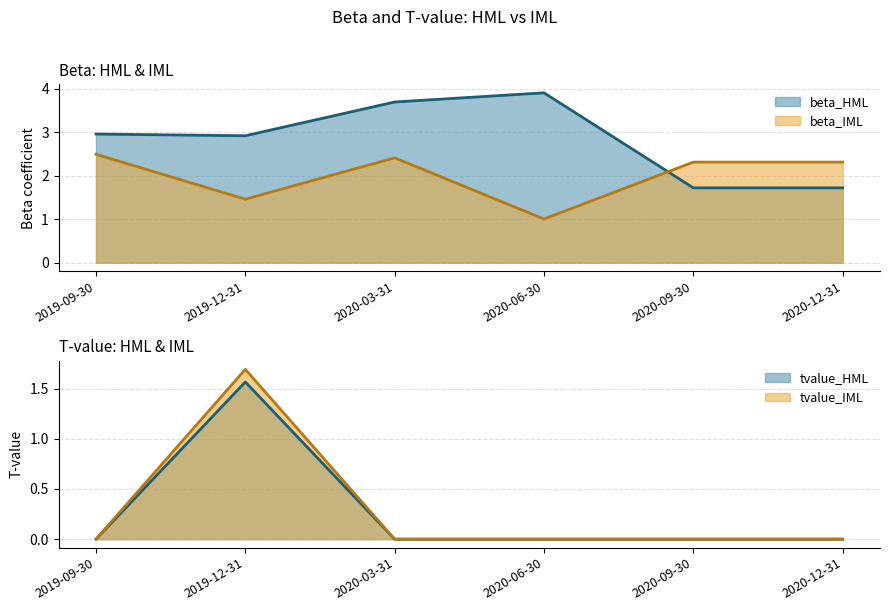

What is the difference between the maximum and second lowest values in the tvalue_HML series?

1.6